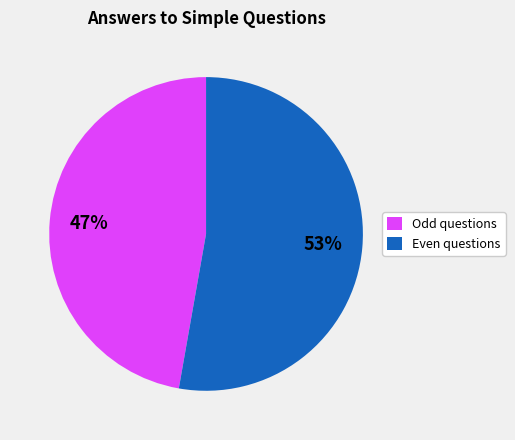

How many slices are in this pie chart?

2